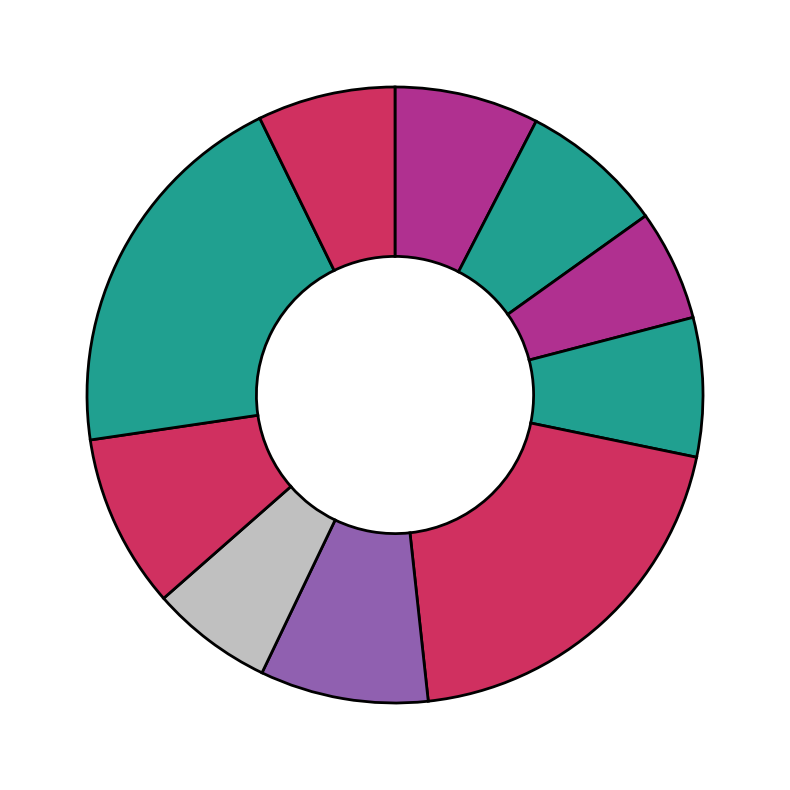

How many segments does this pie chart have?

10